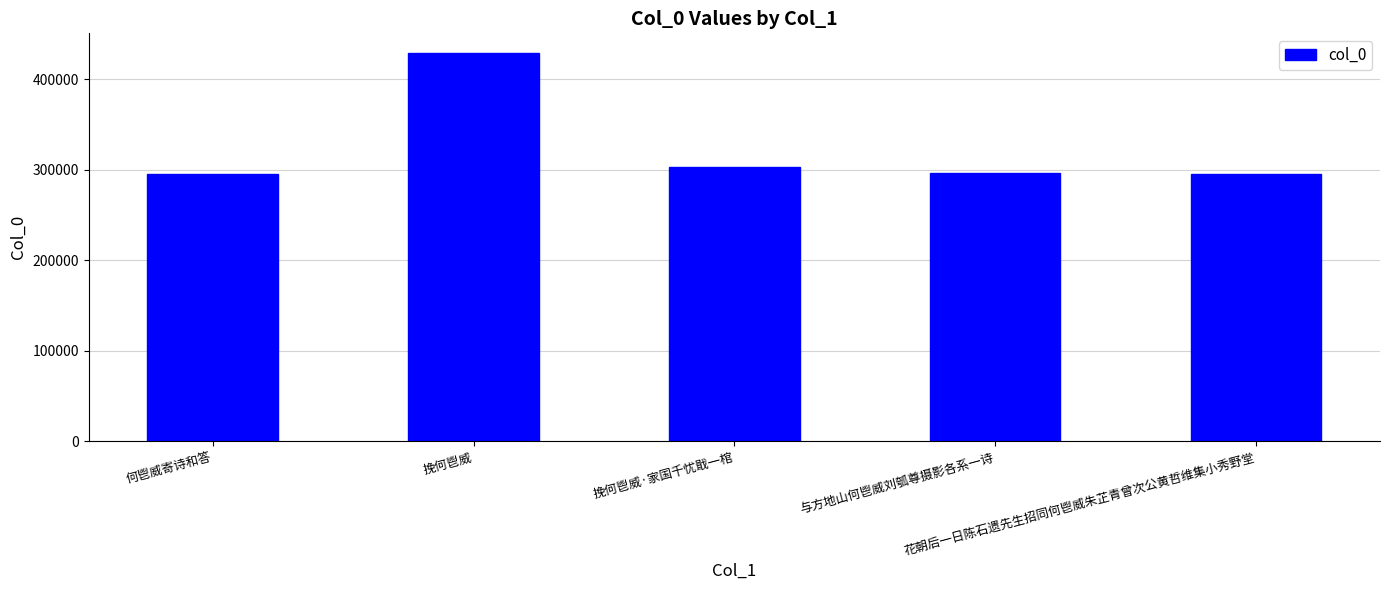

What is the change in value from 何鬯威寄诗和答 to 花朝后一日陈石遗先生招同何鬯威朱芷青曾次公黄哲维集小秀野堂?

-82